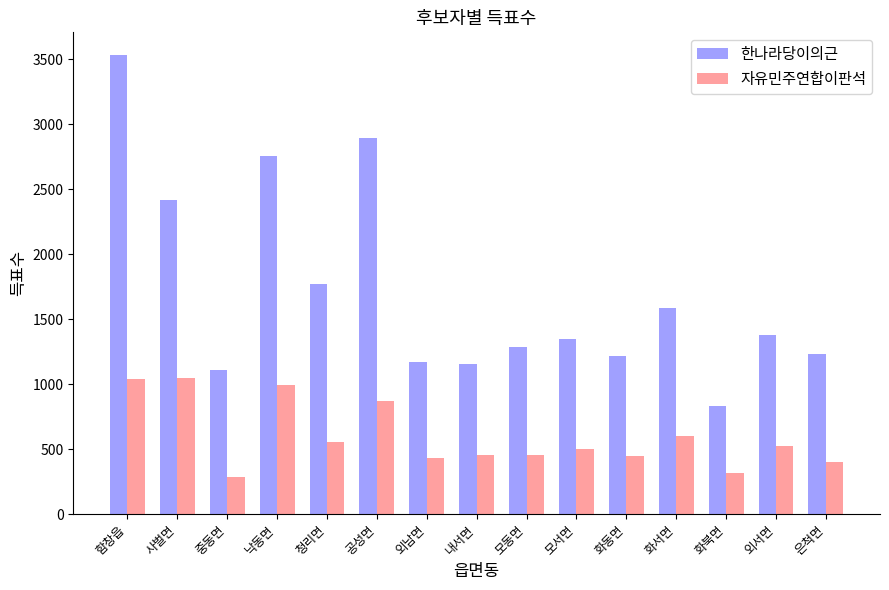

What are all the series names shown in the legend?

한나라당이의근, 자유민주연합이판석